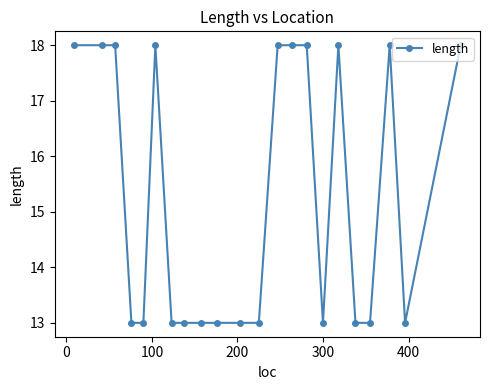

How many distinct data groups are displayed?

1